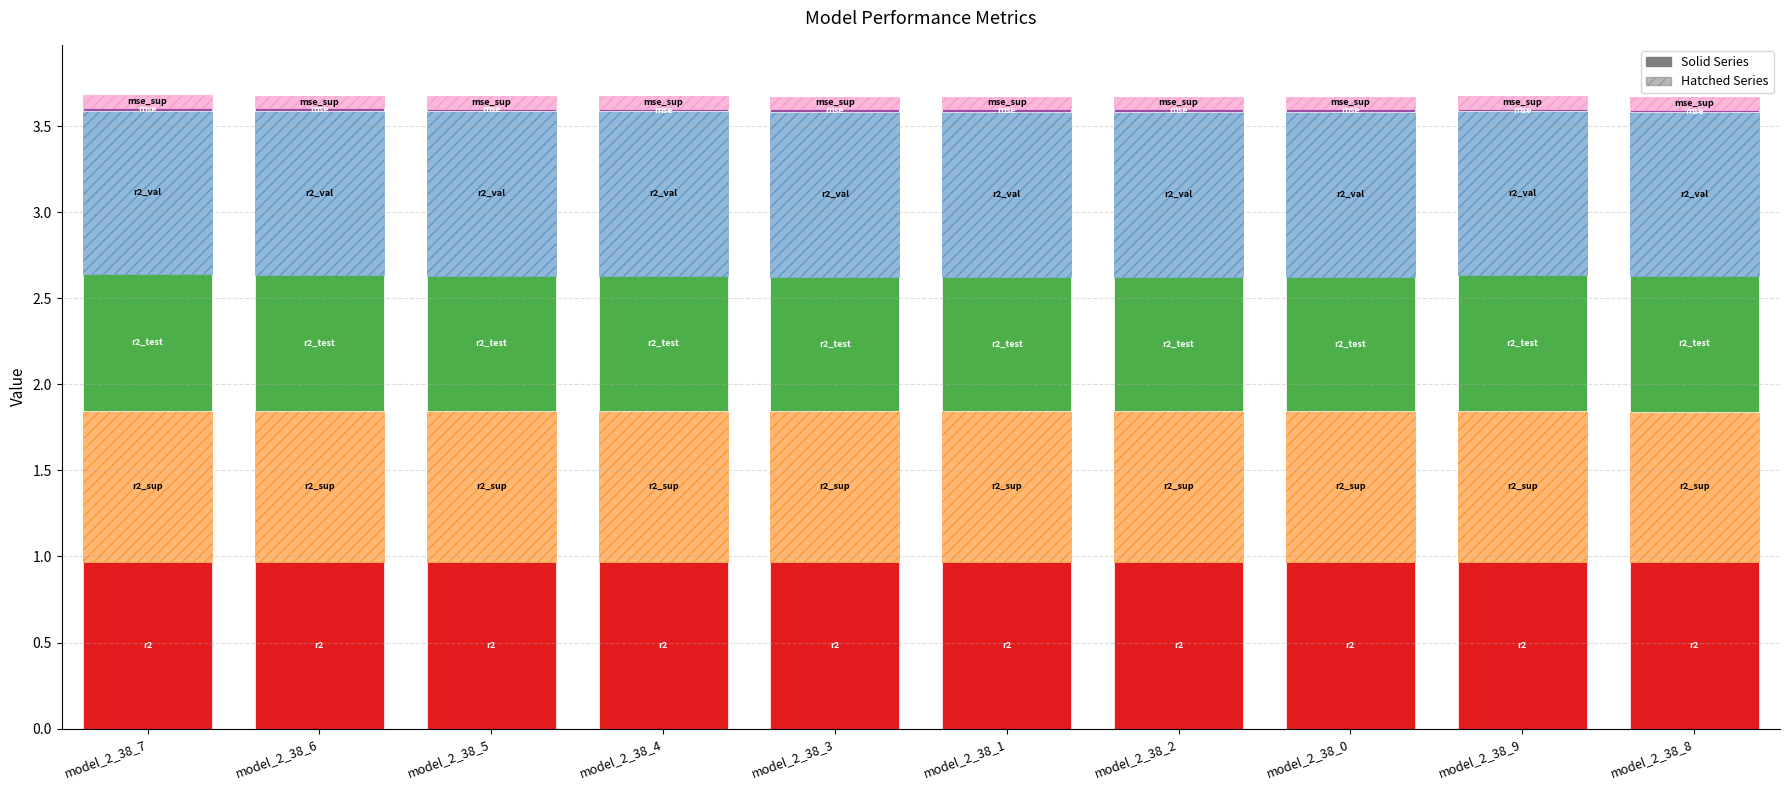

How many data points does each series have?

10